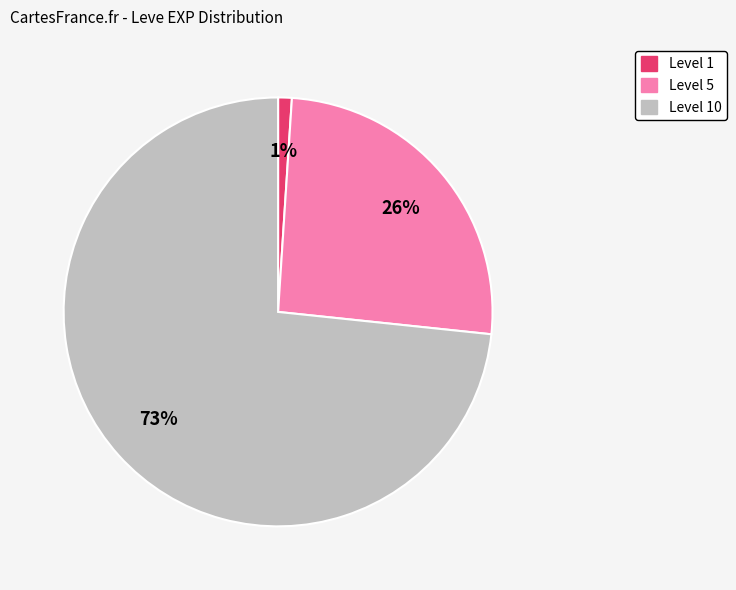

To the nearest percent, what is the difference between the largest and smallest slice percentages?

72%